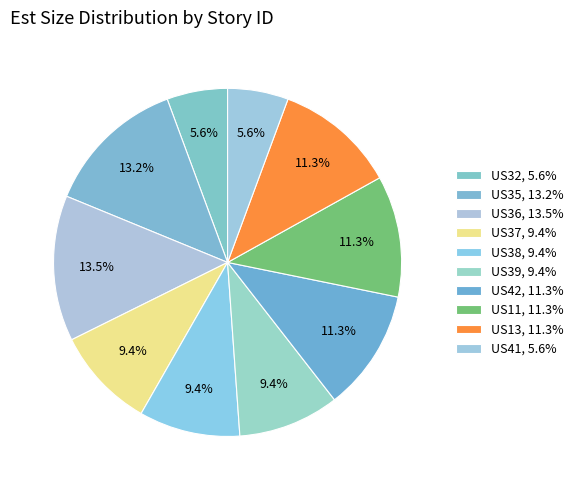

What percentage do US11 and US35 together represent?

24.4%